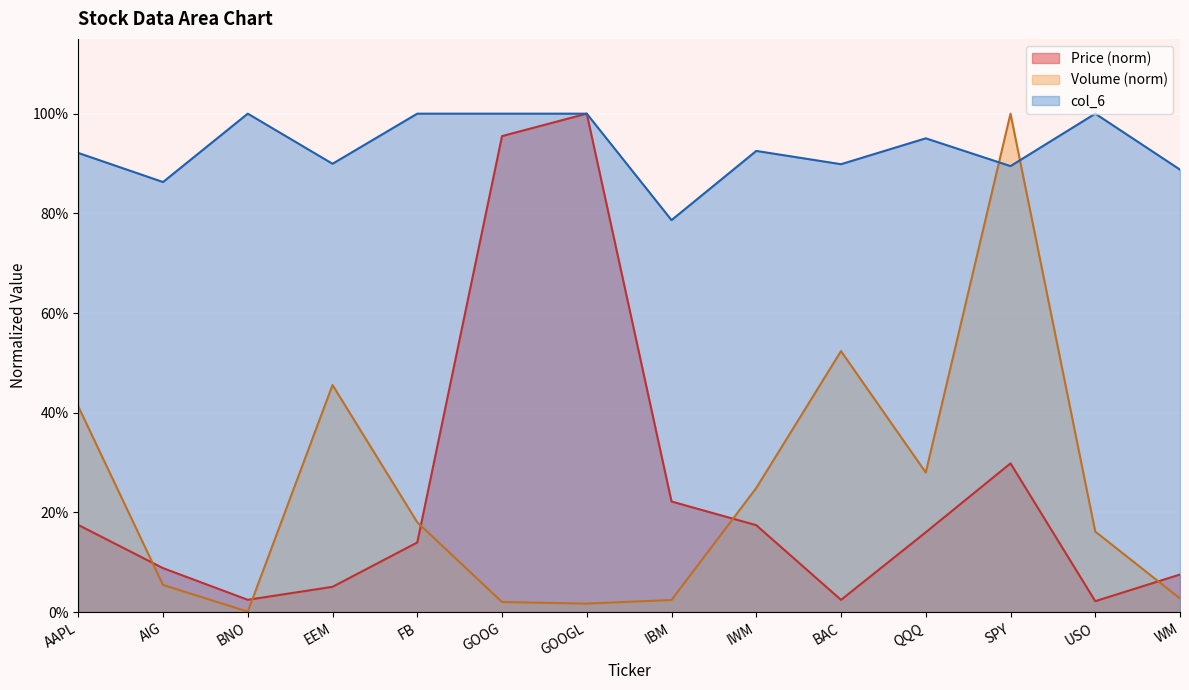

What is the difference between the maximum and minimum values in the Price (col_2) series?

1.0